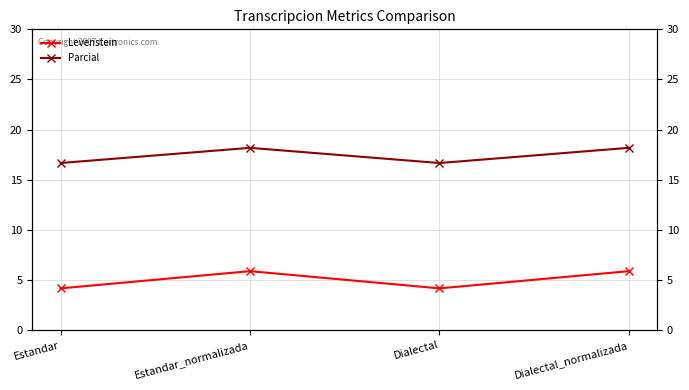

What is the spread (max minus min) of values at Dialectal_normalizada?

12.3